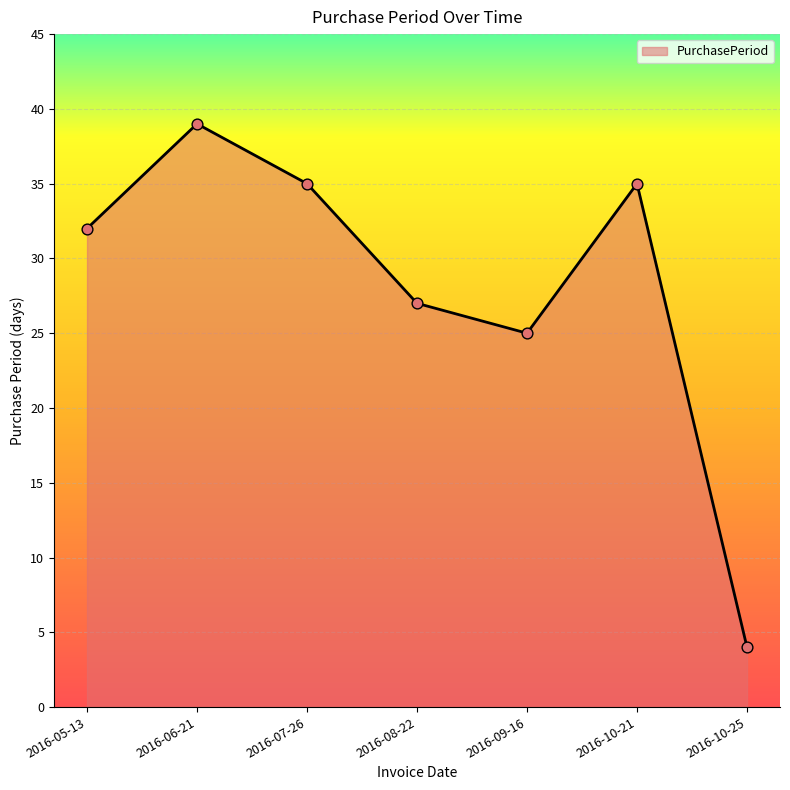

Between 2016-06-21 and 2016-08-22, which is larger?

2016-06-21